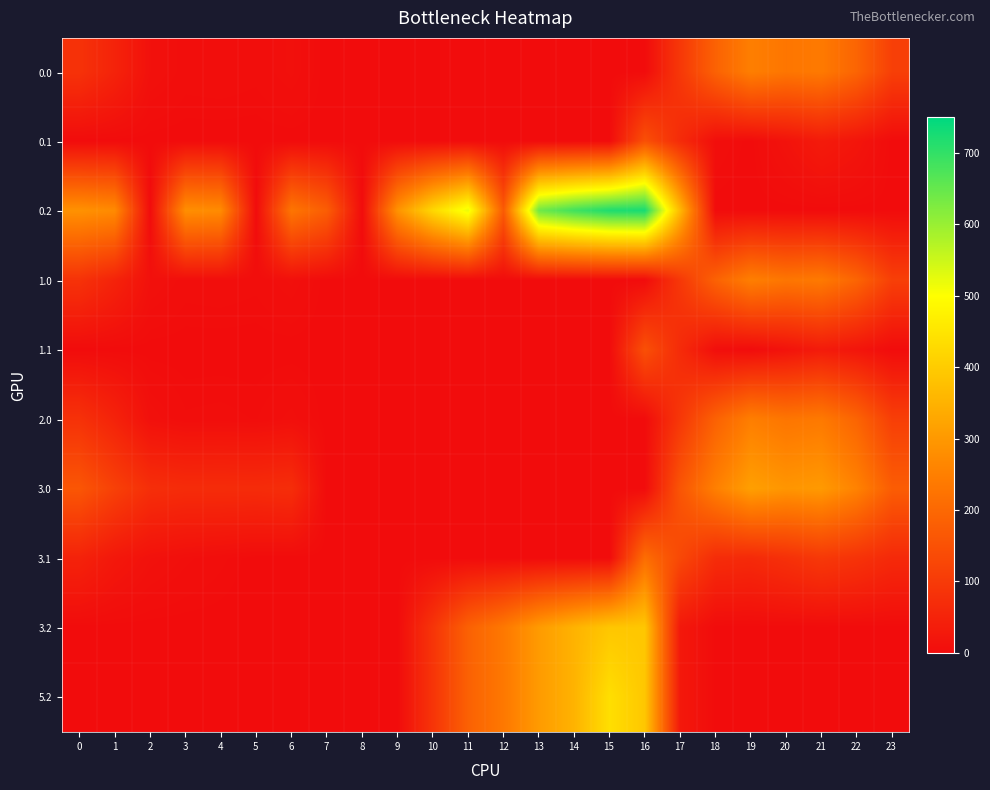

How many distinct data groups are displayed?

10